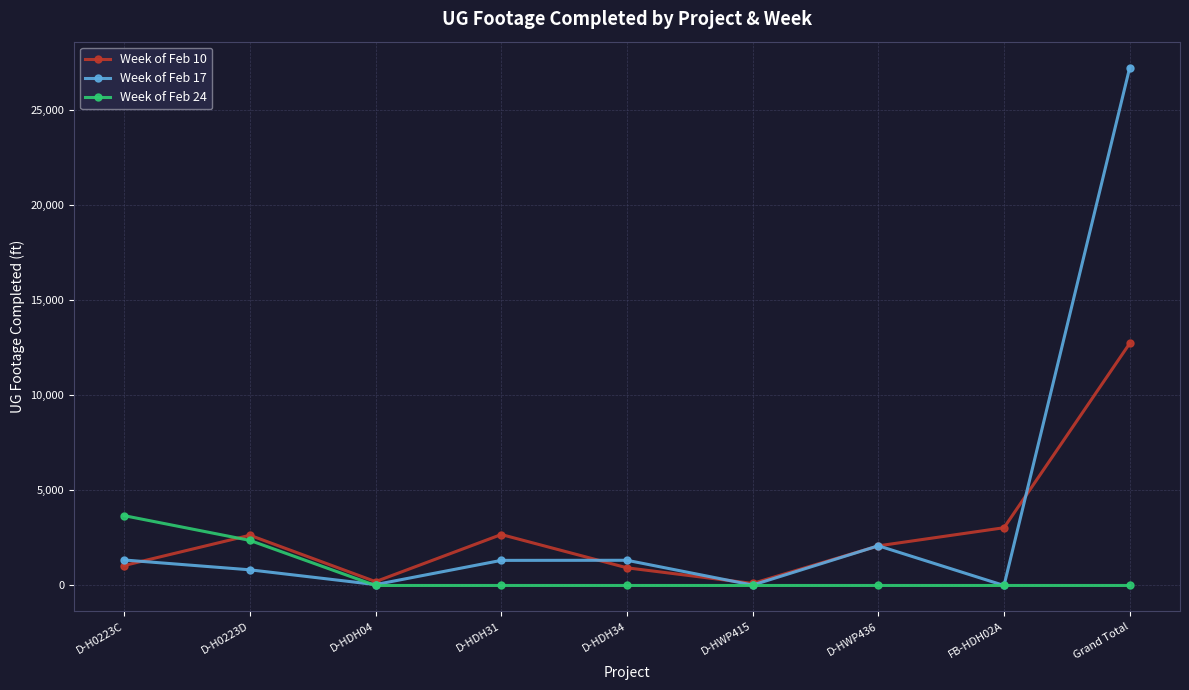

Rank the series by their average value, from lowest to highest.

Week of Feb 24, Week of Feb 10, Week of Feb 17